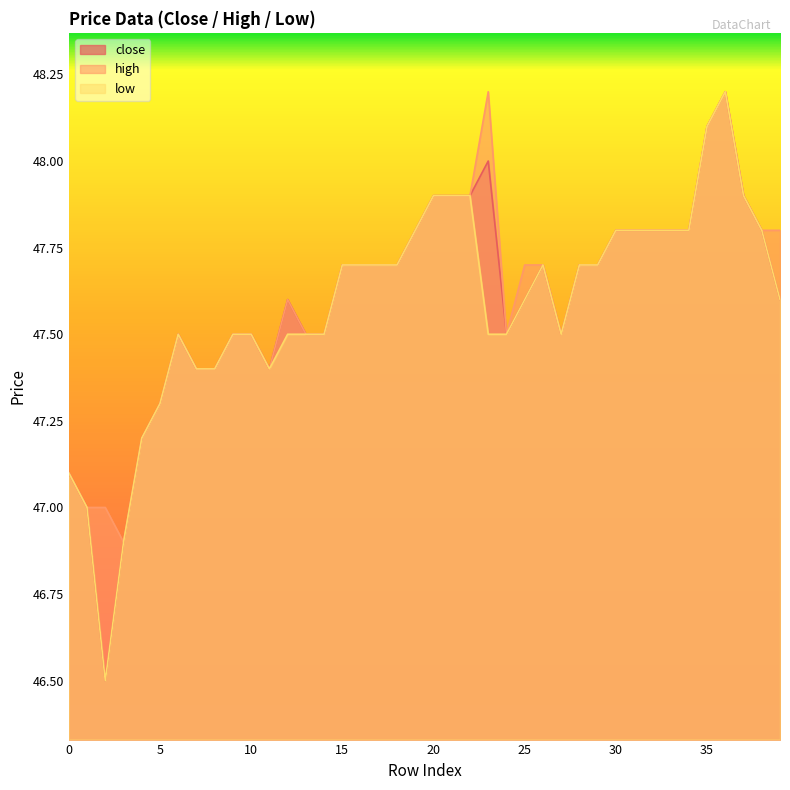

True or false: high has a value of 29.4 at 29.

False